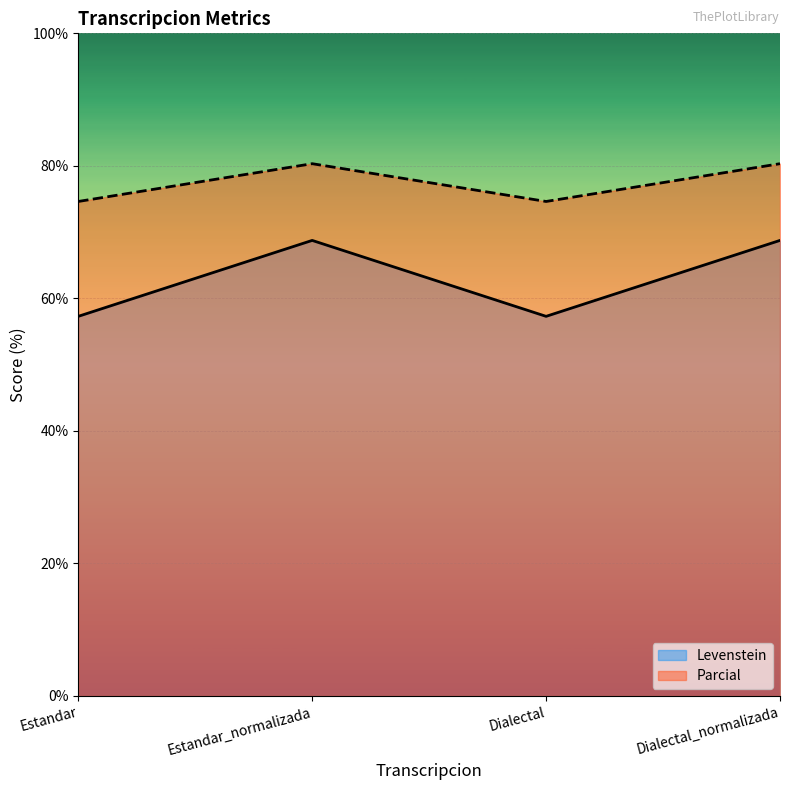

True or false: Levenstein and Parcial cross at least once.

False